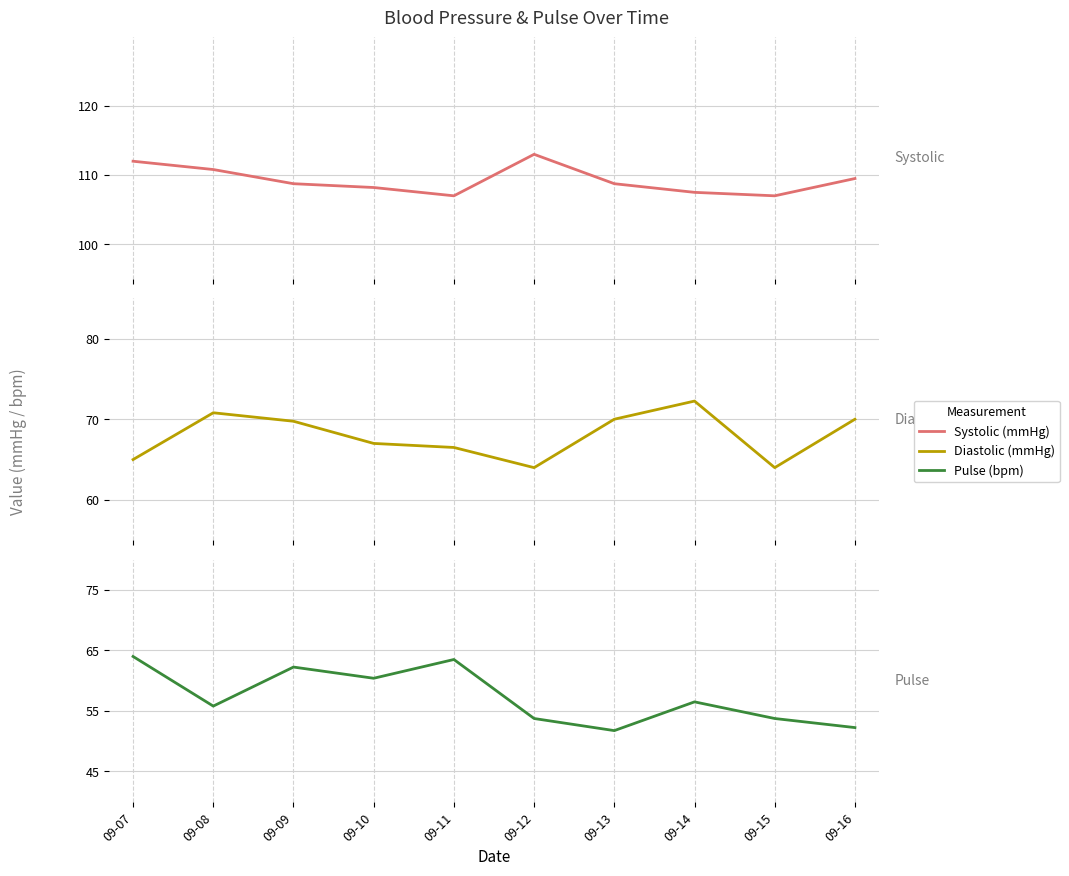

How many data points in Systolic (mmHg) are less than 108?

3